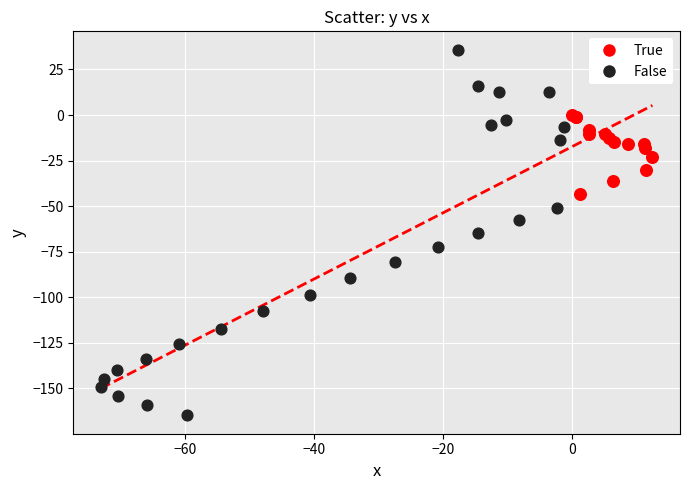

Which series reaches the maximum Y coordinate?

False